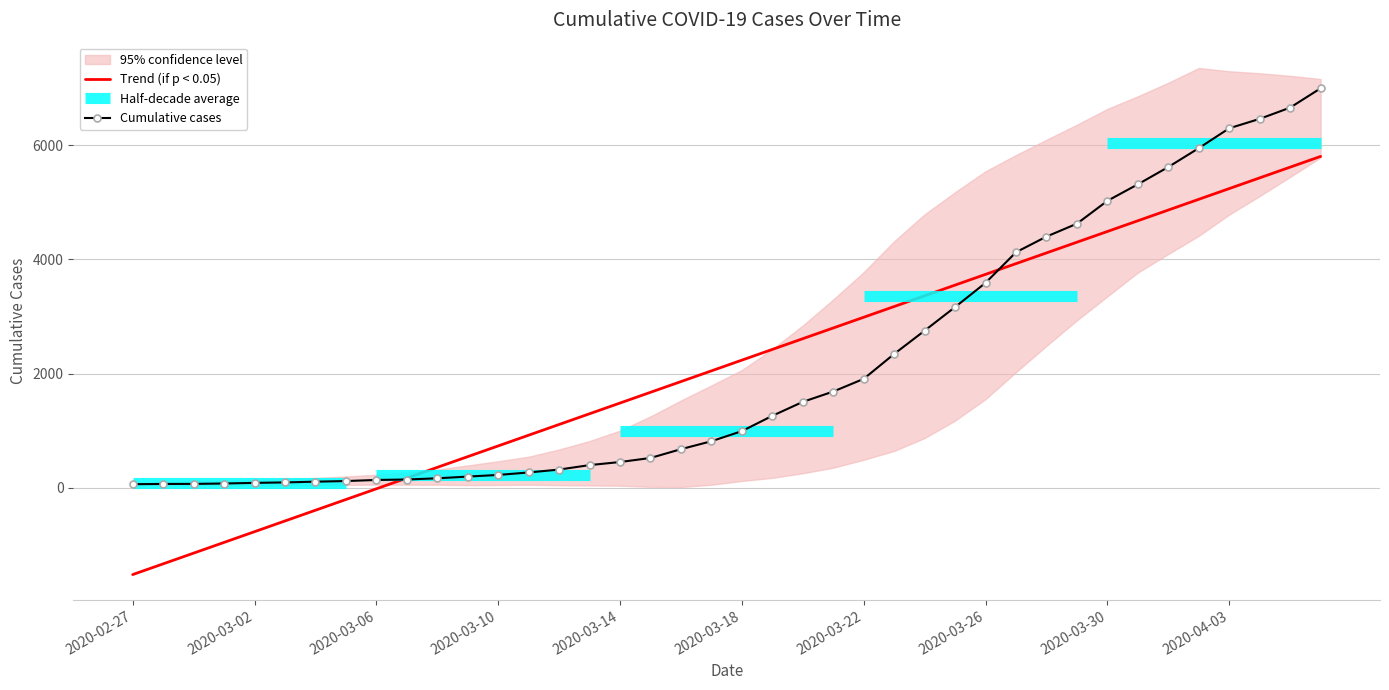

Is the value of Cumulative cases at 25 greater than the value of Trend (if p < 0.05) at 2020-03-14?

Yes